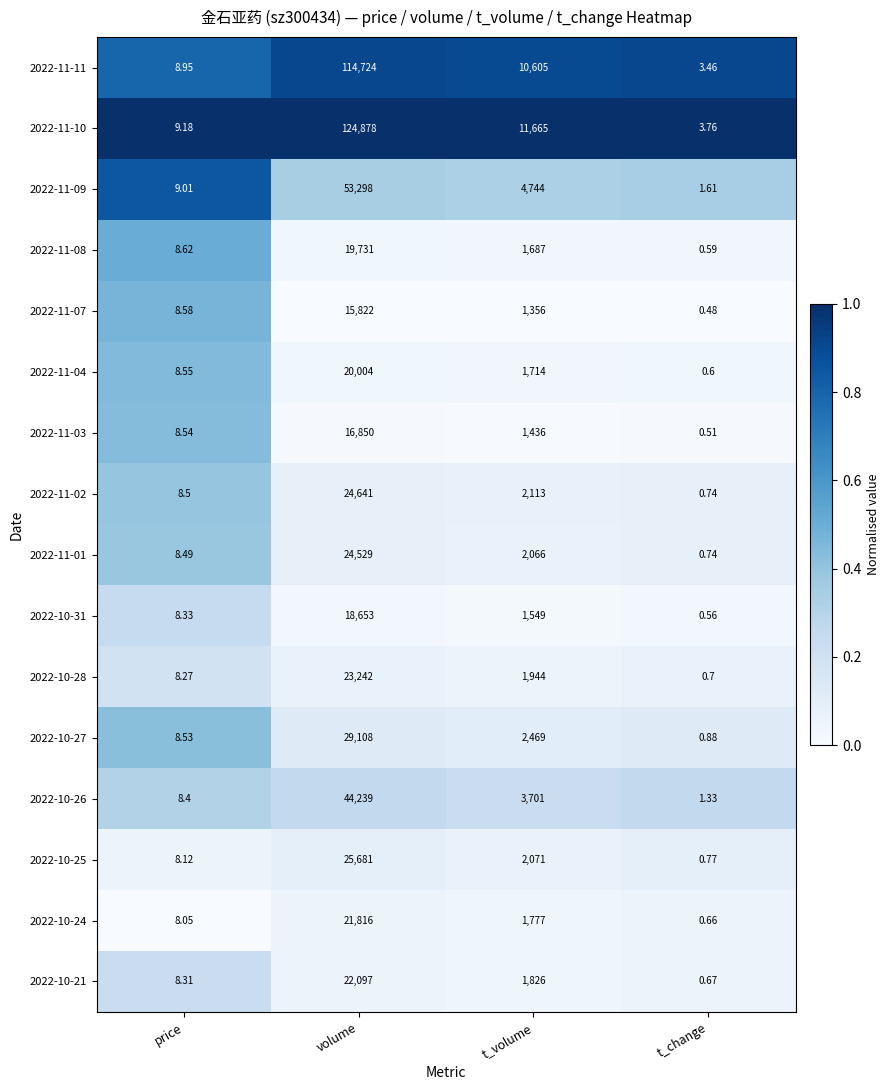

Between t_volume and t_change, which series saw the biggest shift?

2022-11-10